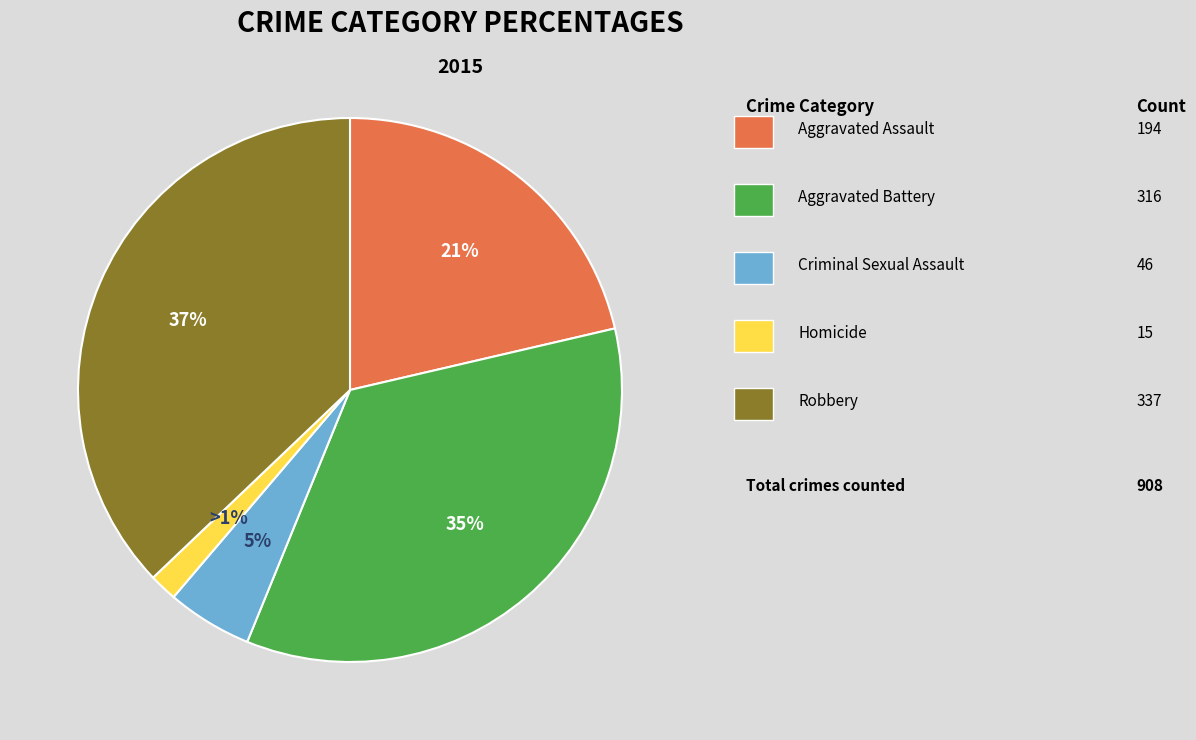

What percentage is NOT represented by Robbery?

62.9%